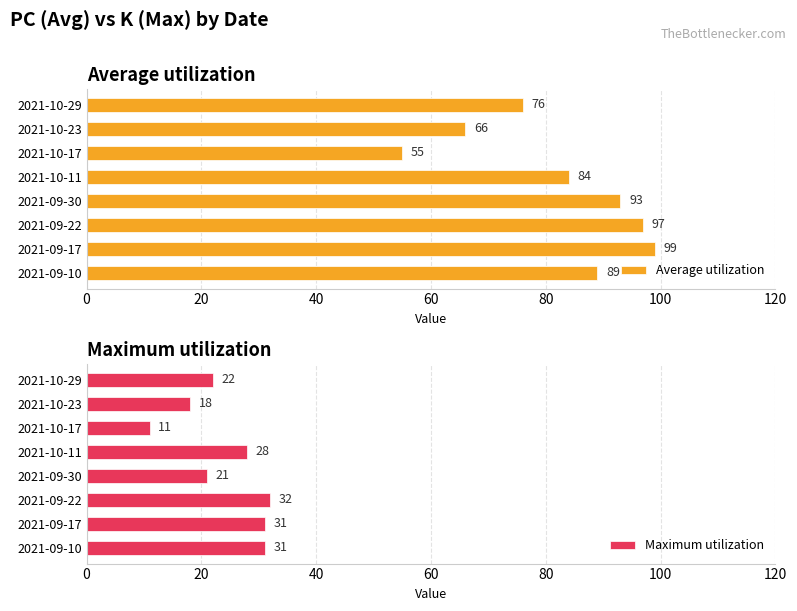

What is the difference between the Average utilization values at 2021-09-17 and 2021-10-23?

33